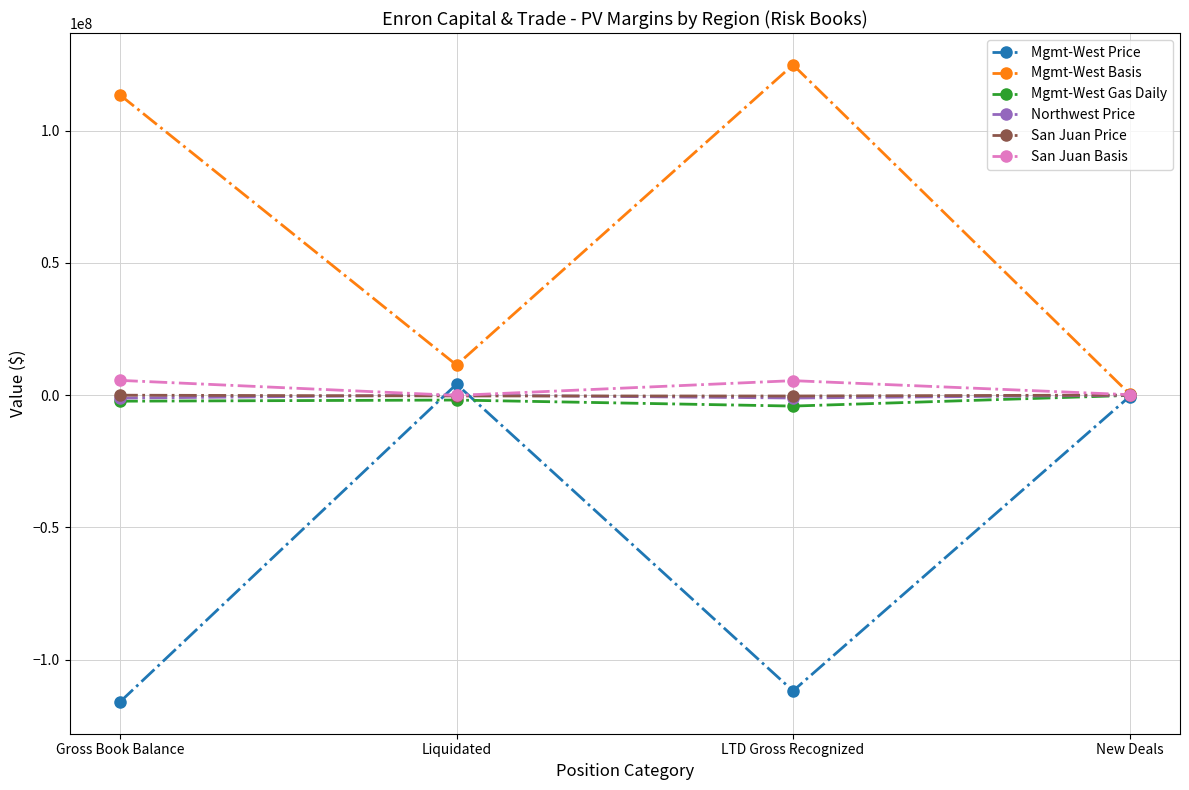

What is the difference between the maximum and second lowest values in the Mgmt-West Price series?

116015648.7